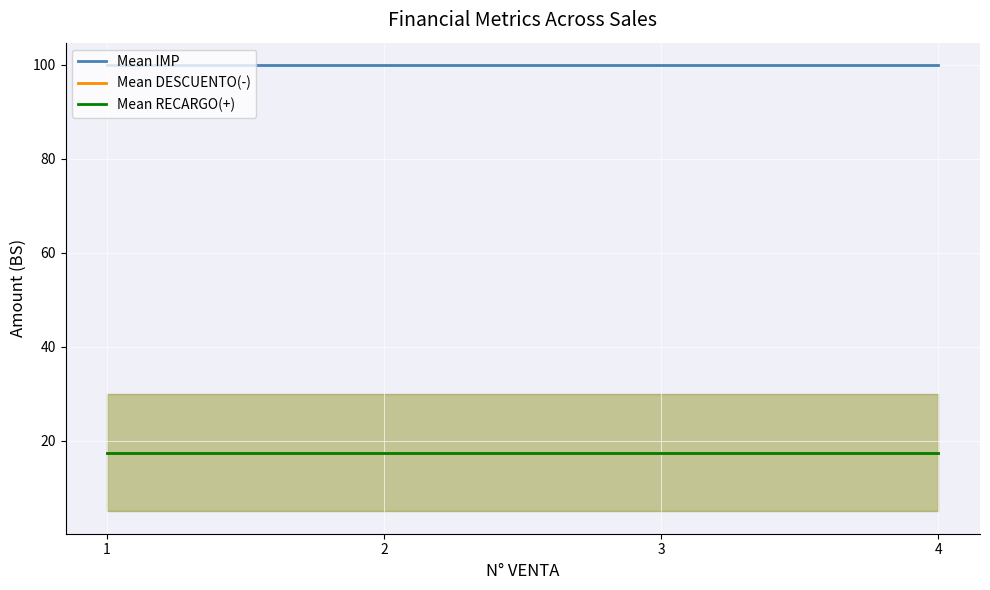

The Mean RECARGO(+) series shows 17.5 at 4. True or false?

True